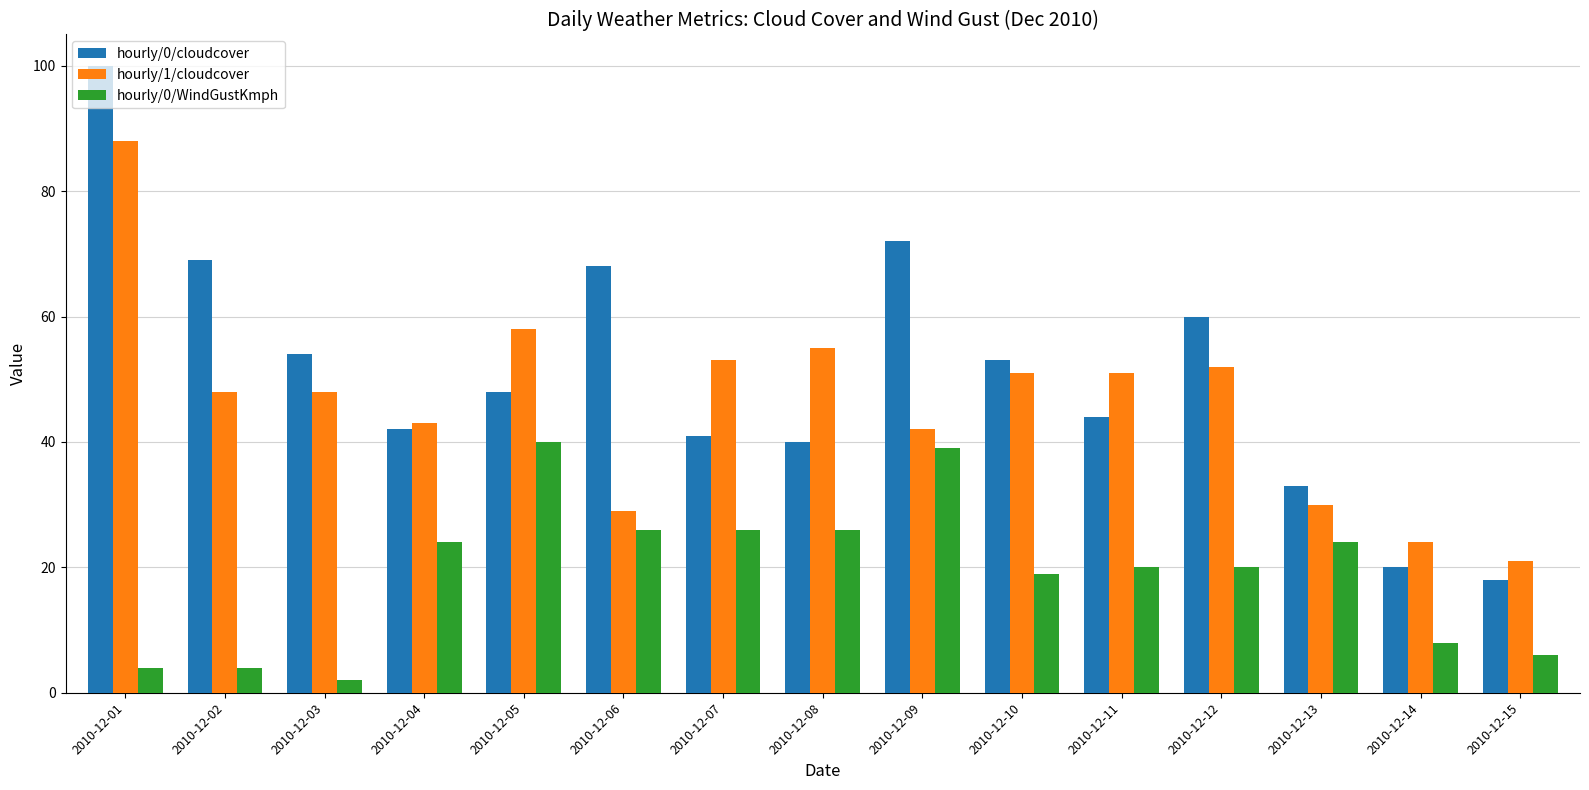

What is the greatest value displayed?

100